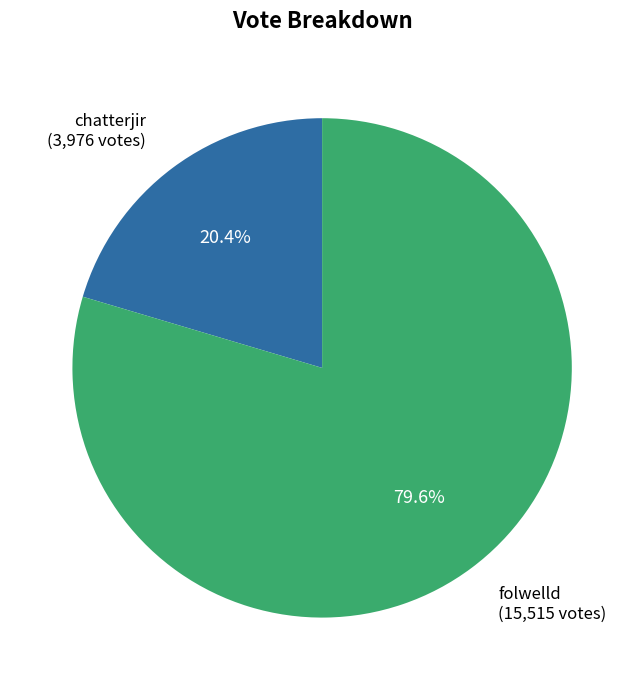

How many slices are in this pie chart?

2